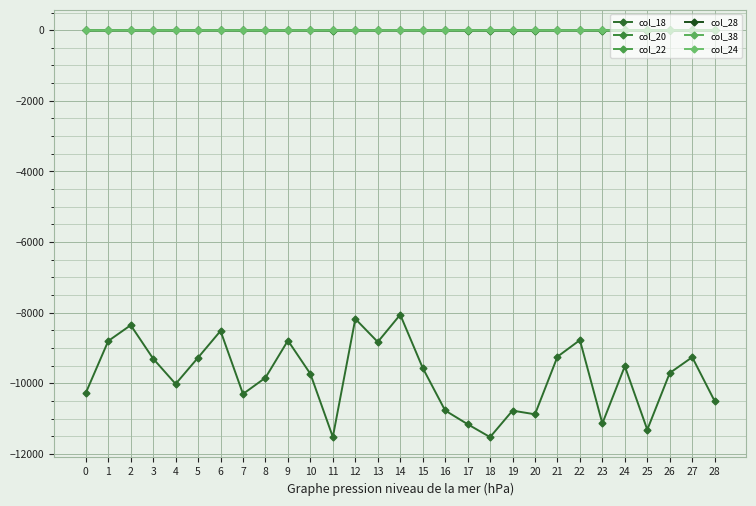

Is this an area chart (filled region under the line)?

No